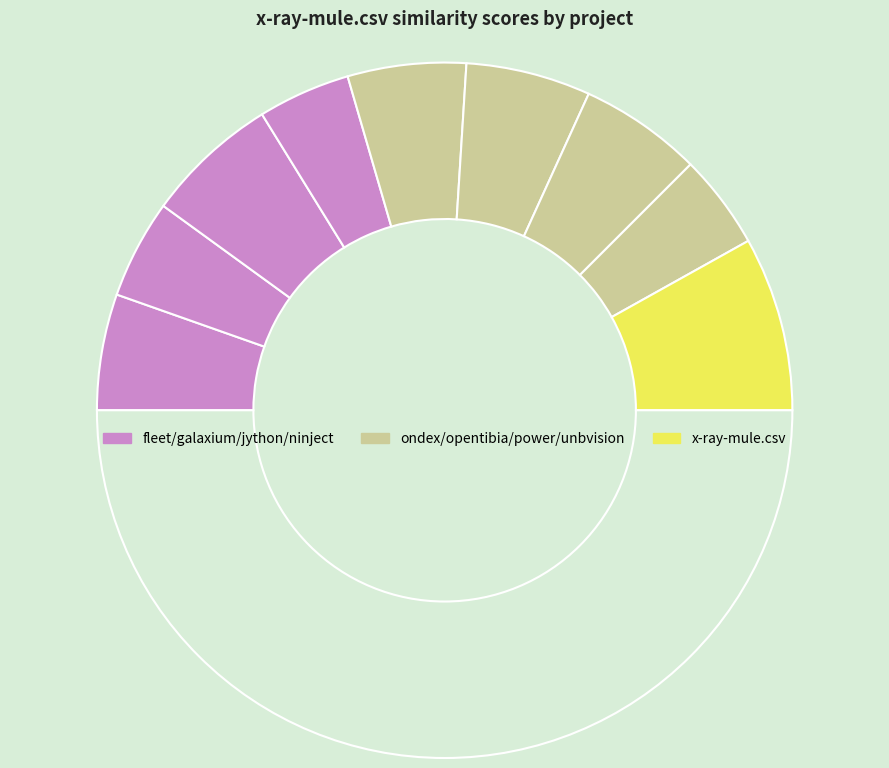

Count the number of slices in the pie.

10